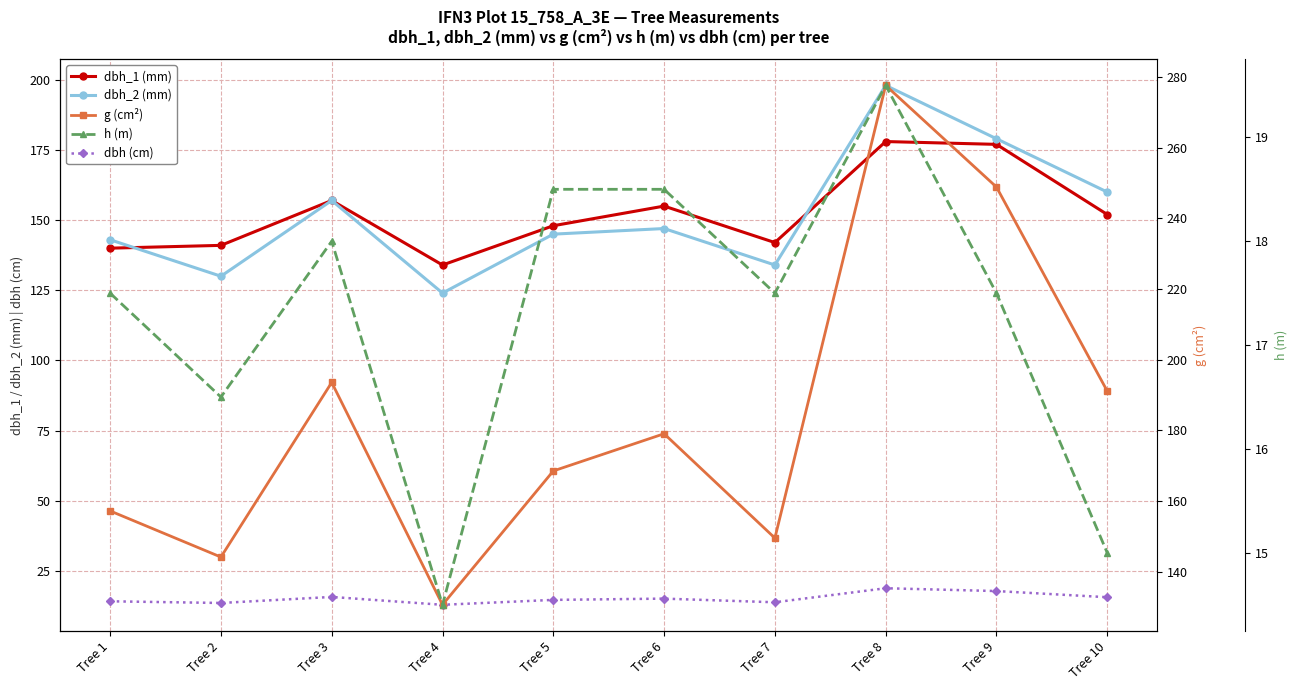

At which category does dbh (cm) reach its first local valley?

Tree 2